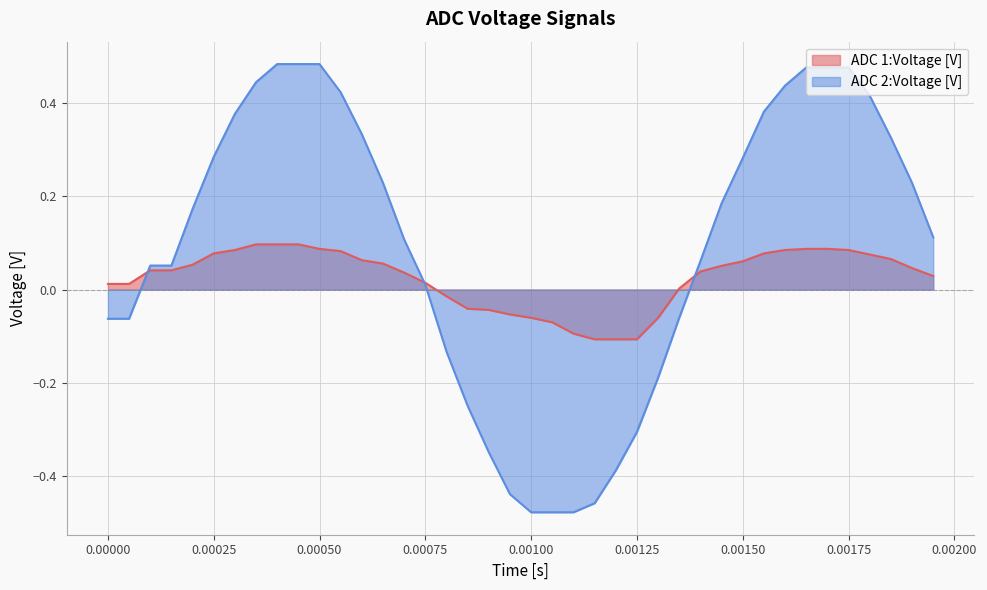

Where does the ADC 1:Voltage [V] series first go above 0?

0.00000